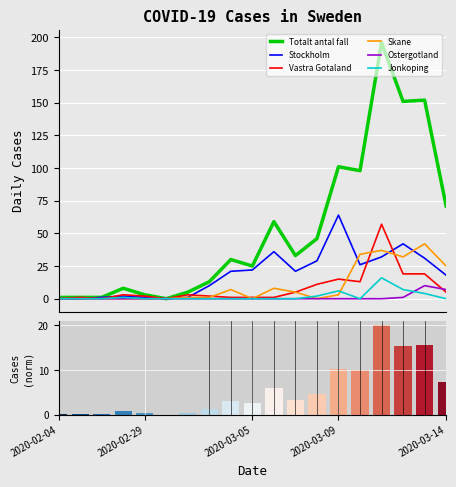

At which label does Jonkoping reach its minimum?

2020-02-04